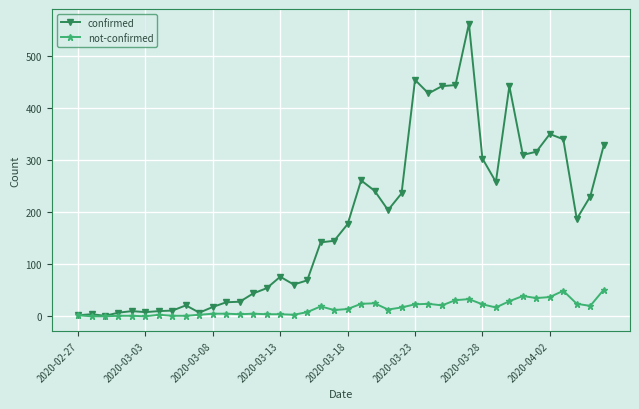

Rank the series by their maximum value, from lowest to highest.

not-confirmed, confirmed